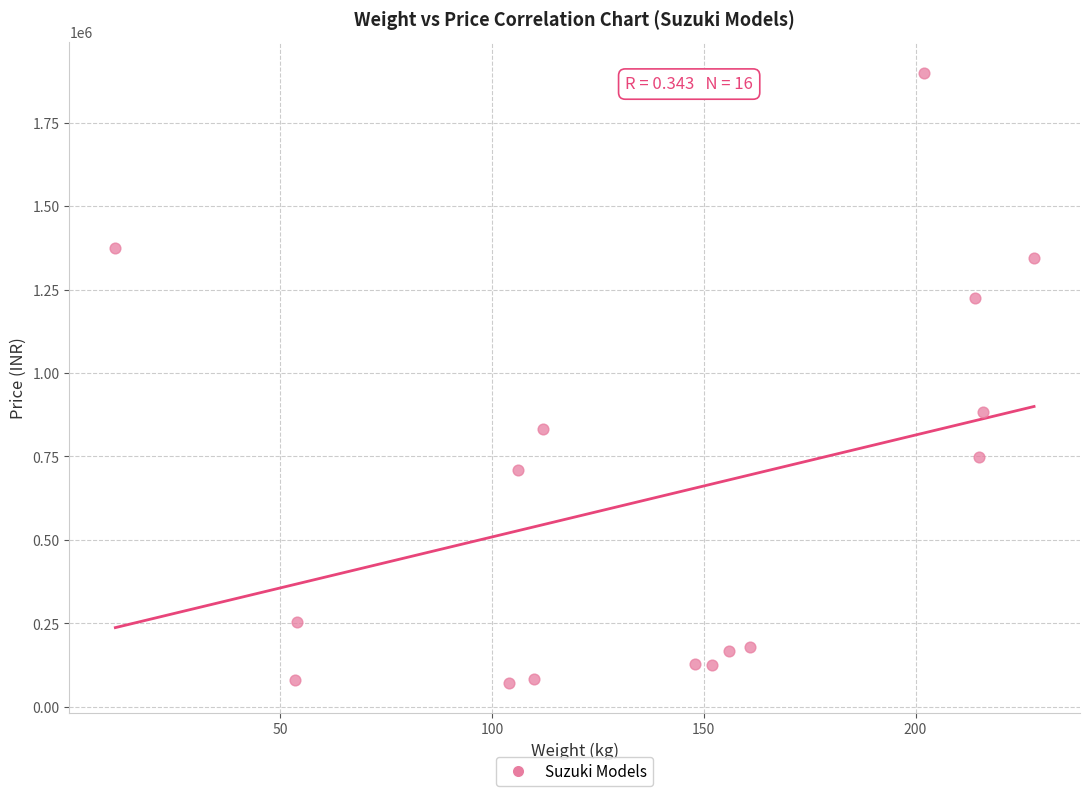

What is the range of Y values (max minus min)?

1827206